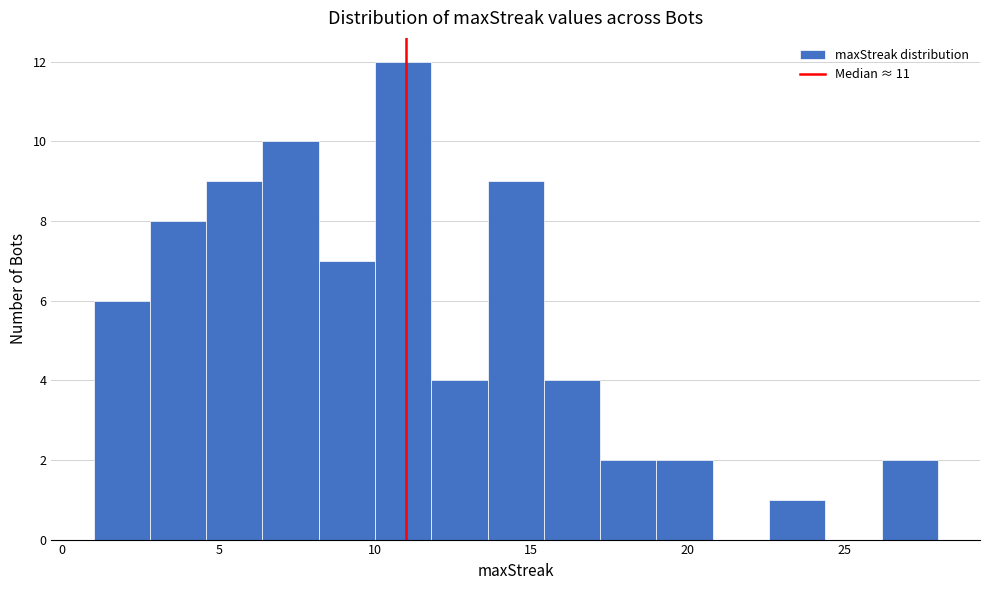

Around what value on the x-axis is the tallest bar? Give the approximate position of its centre, as read against the axis.

11.0